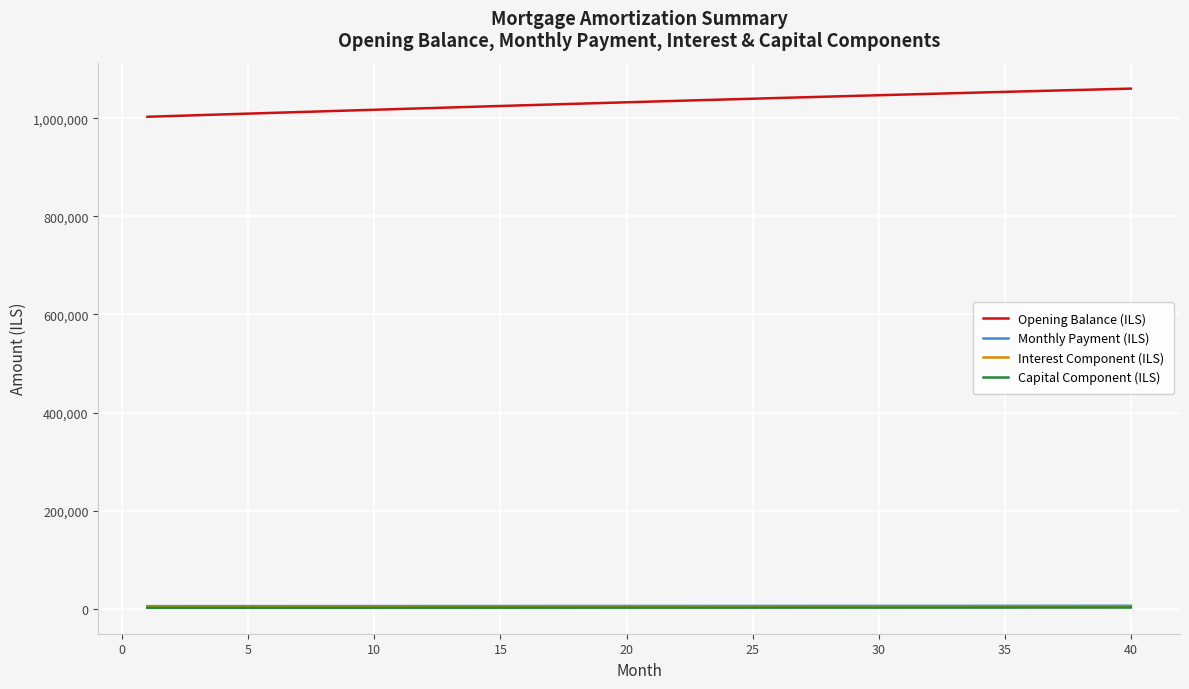

Which series has the largest range (max minus min)?

Opening Balance (ILS)